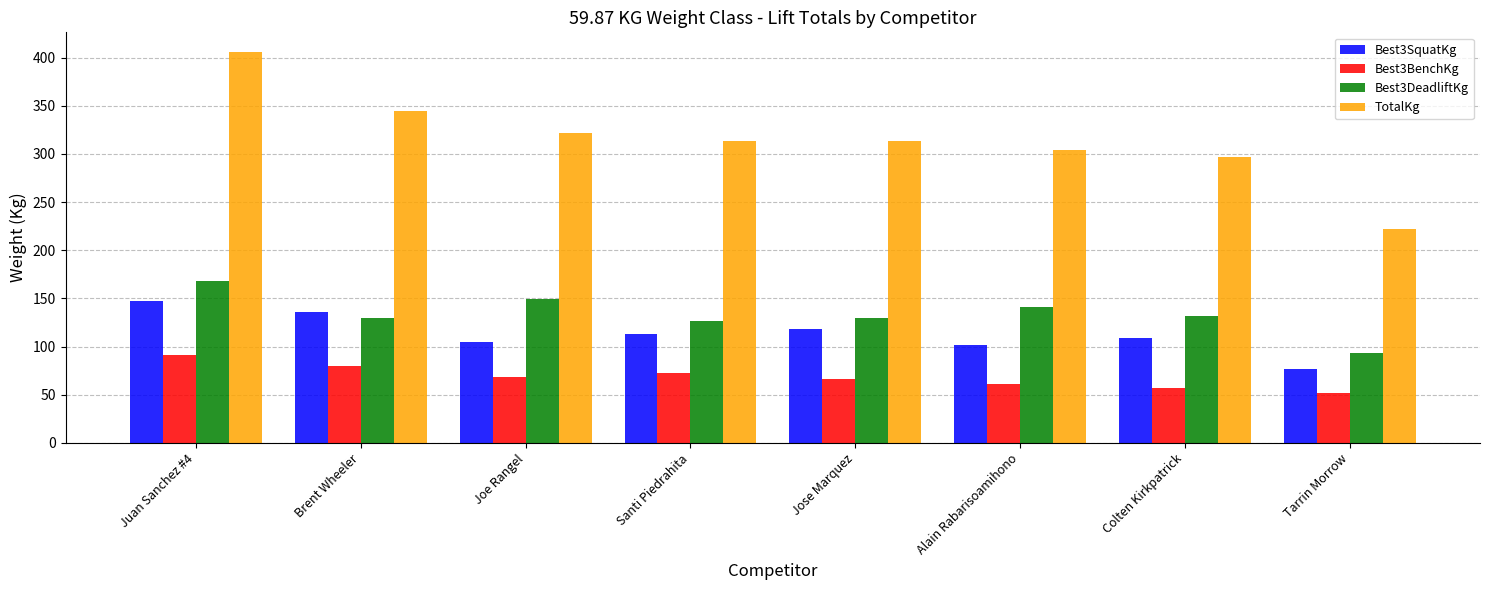

Which series changed the most between Brent Wheeler and Santi Piedrahita?

TotalKg